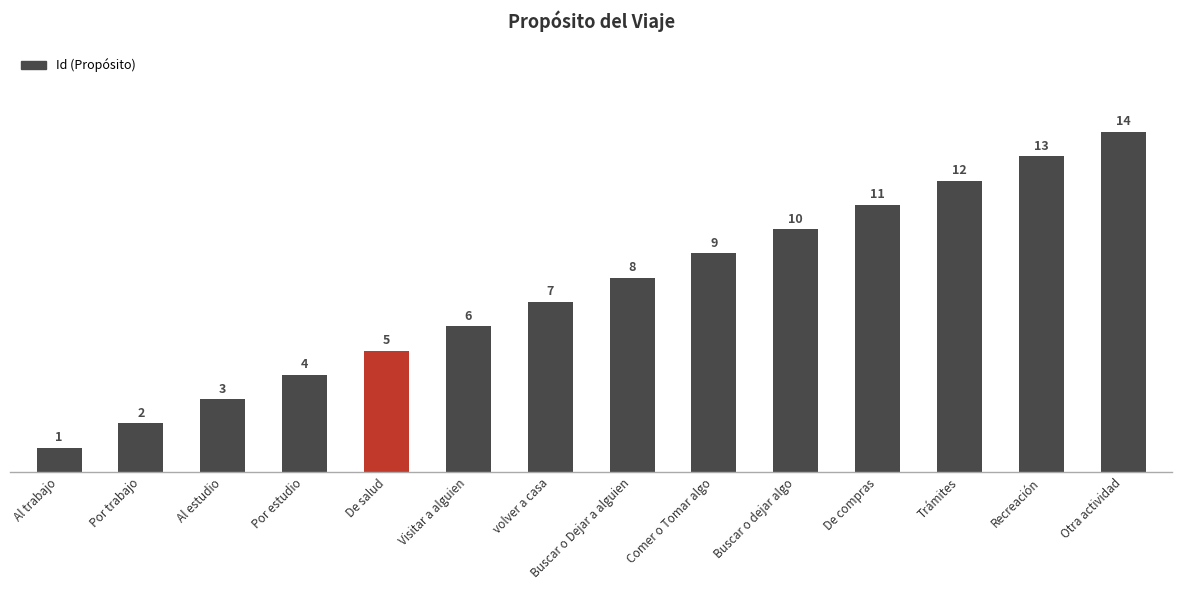

Reading right to left, extract all data points from this chart.

14	13	12	11	10	9	8	7	6	5	4	3	2	1